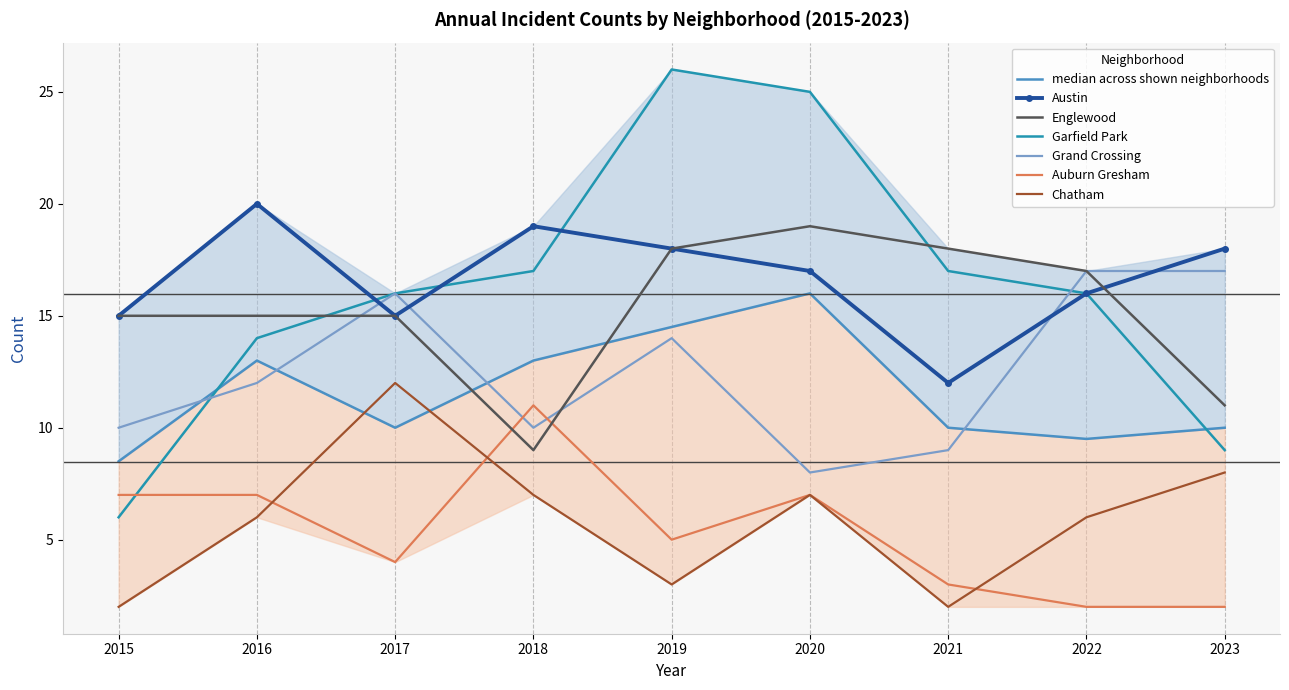

Between which two adjacent categories do Englewood and Garfield Park first intersect?

2016 and 2017